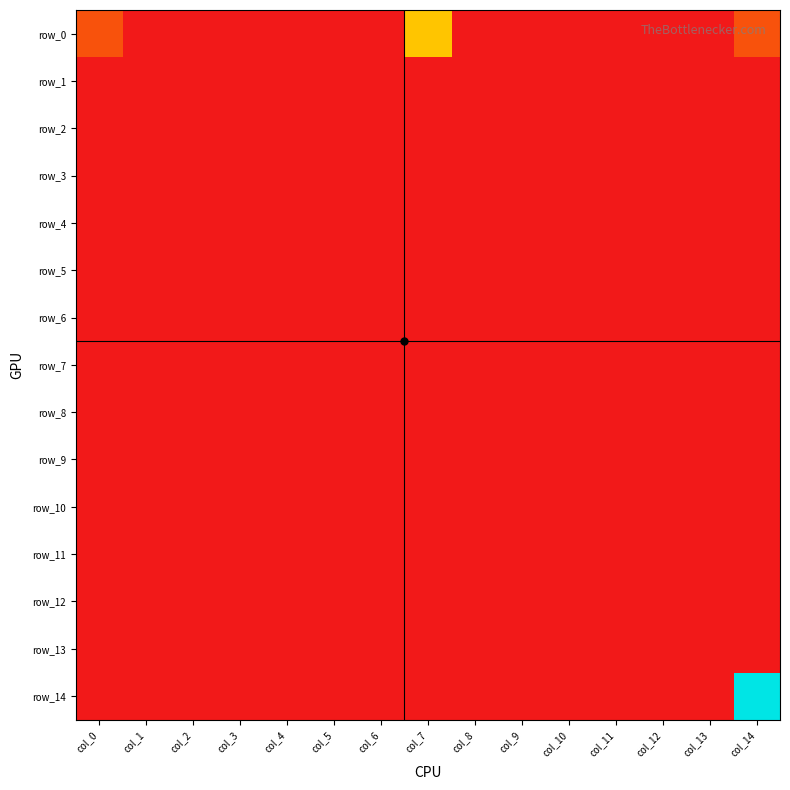

Which label corresponds to the smallest value in the chart?

col_1